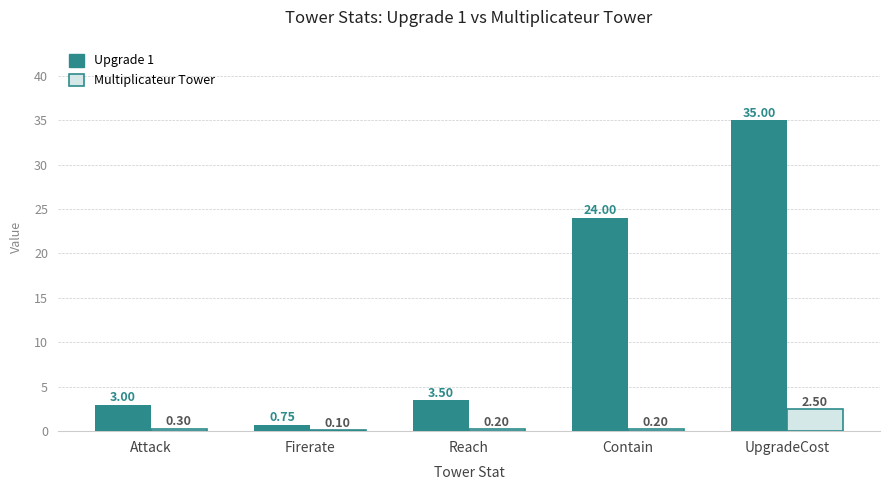

What is the sum of the Multiplicateur Tower values at Reach and UpgradeCost?

2.7